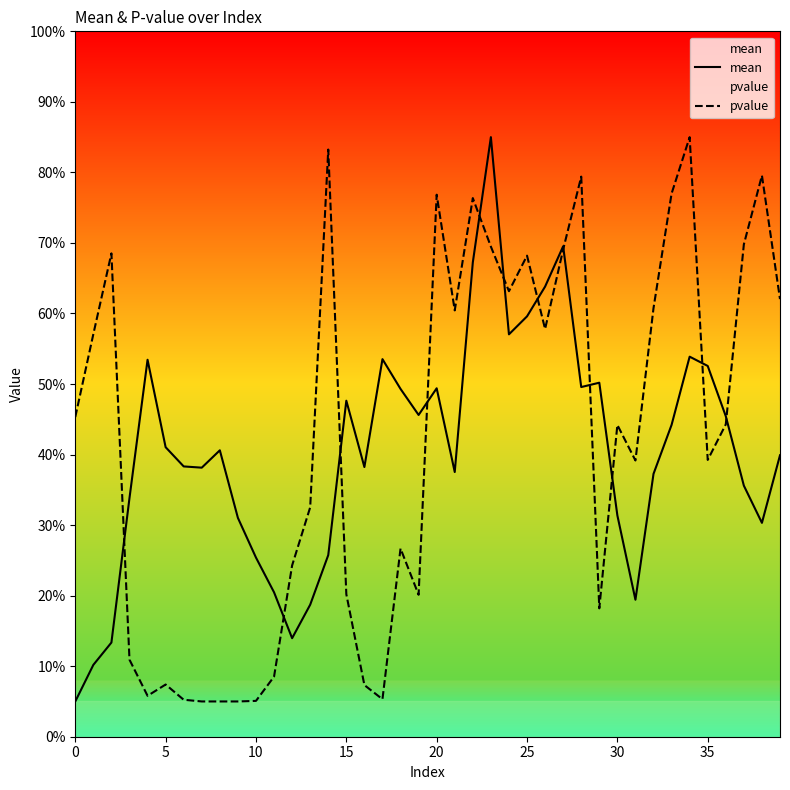

What is the difference between the mean values at 9 and 0?

0.3